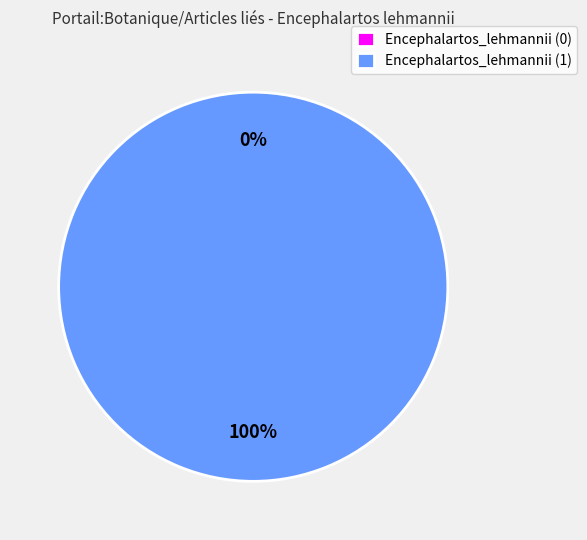

True or false: Encephalartos_lehmannii (1) accounts for 100% of the total.

True